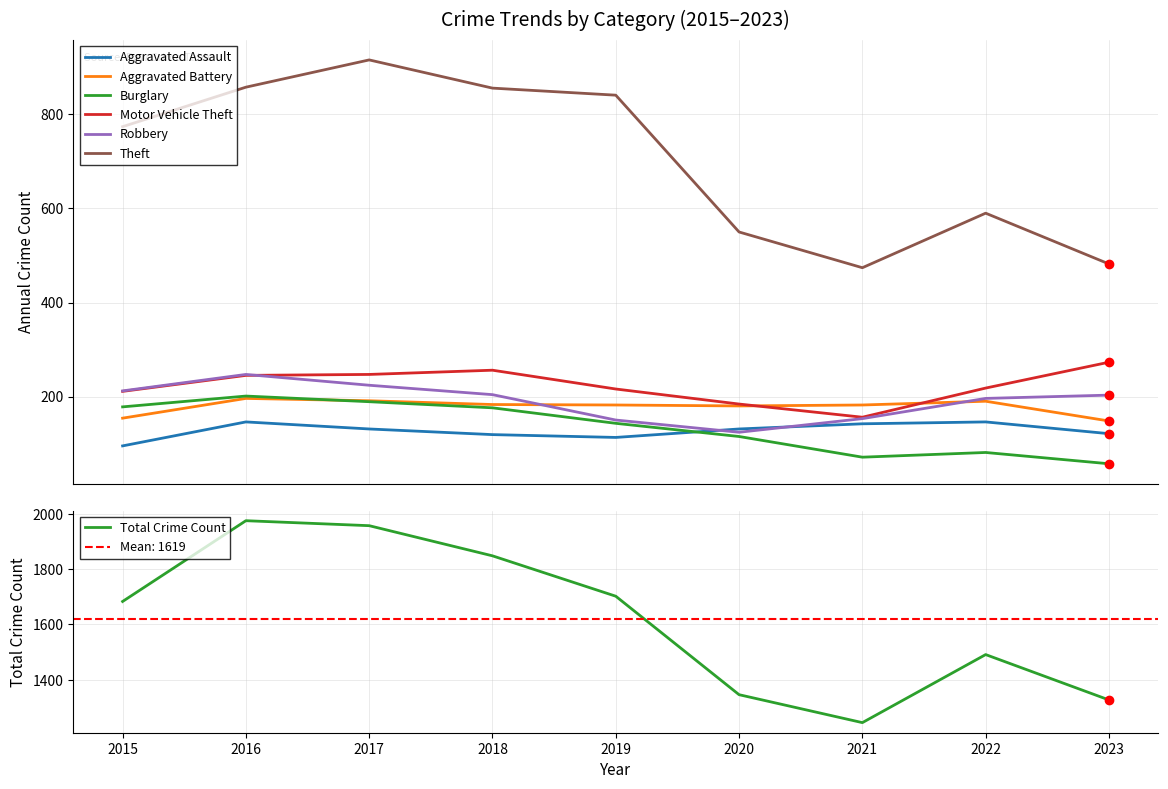

The value of Aggravated Assault at 2018 is 119. True or false?

True